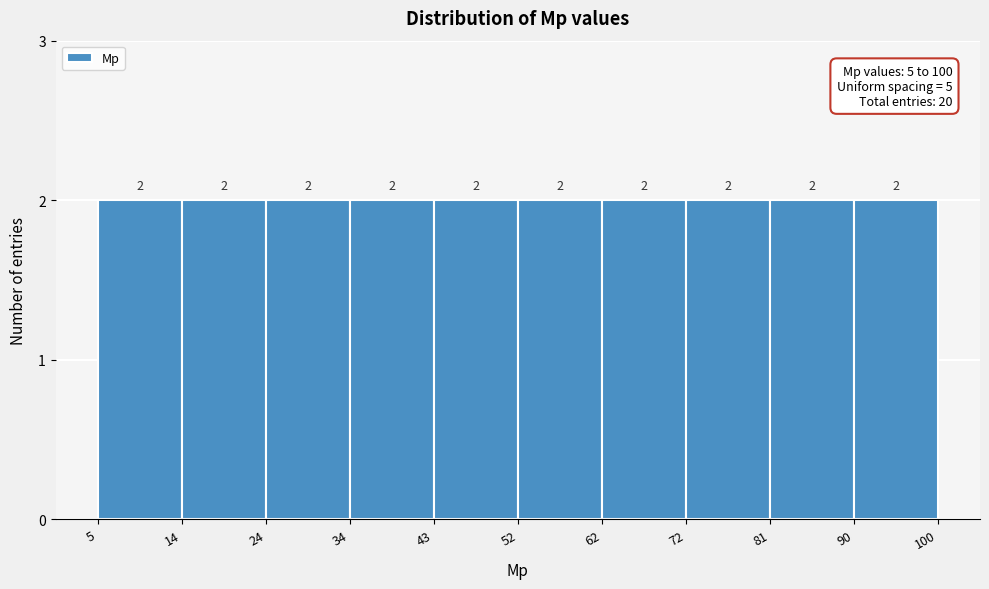

Reading left to right, transcribe this chart: for each bar, give the range it covers on the x-axis and its height.

5 to 14: 2
14 to 24: 2
24 to 34: 2
34 to 43: 2
43 to 52: 2
52 to 62: 2
62 to 72: 2
72 to 81: 2
81 to 90: 2
90 to 100: 2